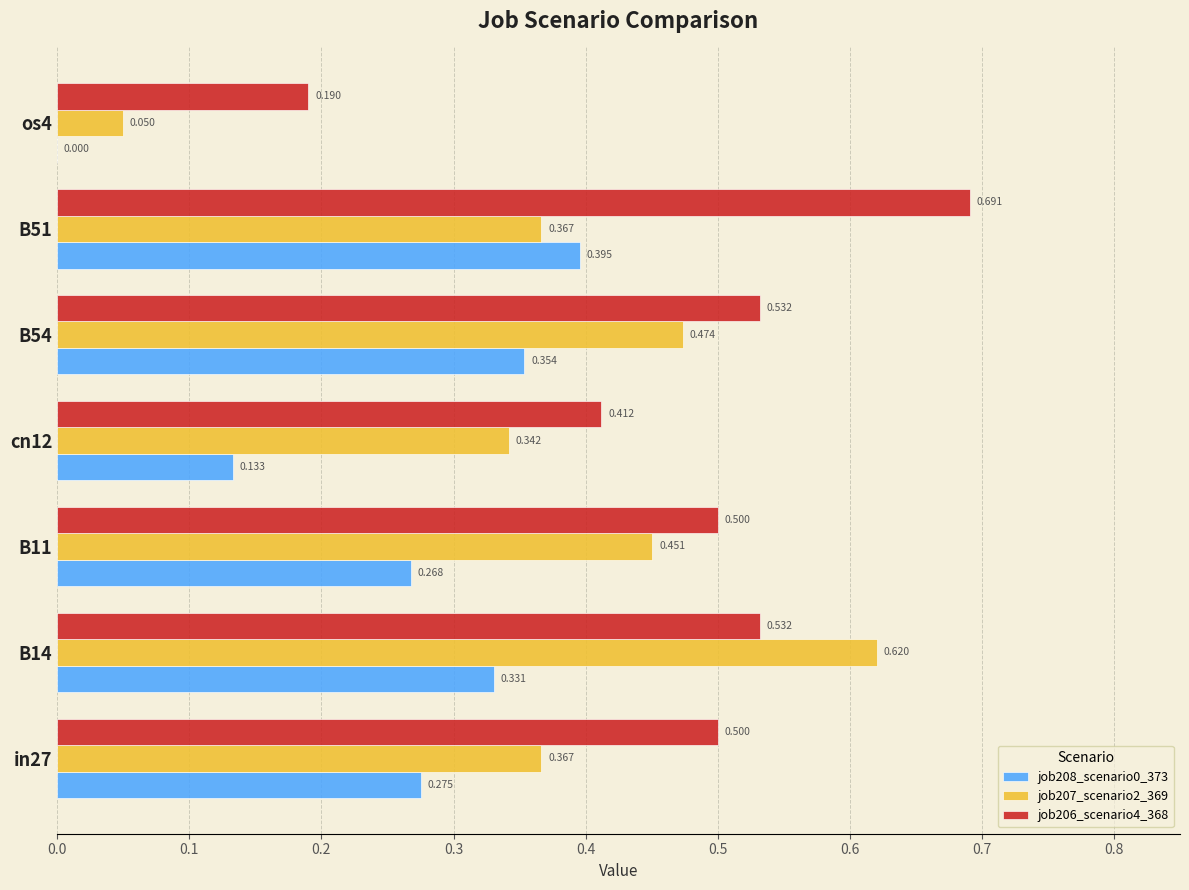

Which series has the largest total across all categories?

job206_scenario4_368